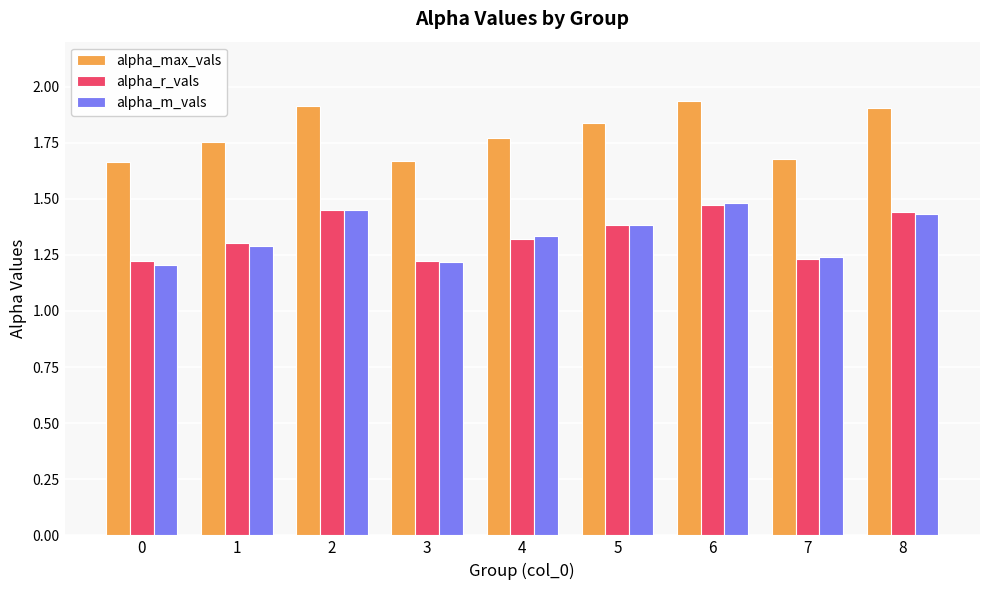

Count the alpha_max_vals values in the range 1 to 2.

9